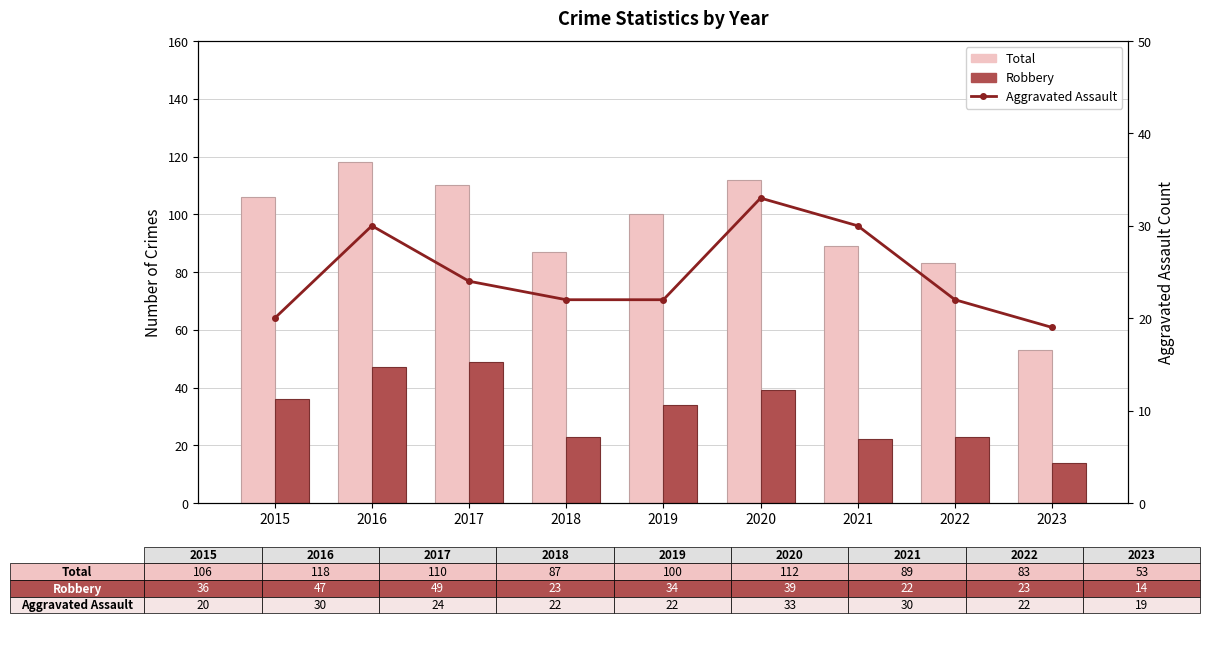

At how many categories does at least one series exceed 78?

8